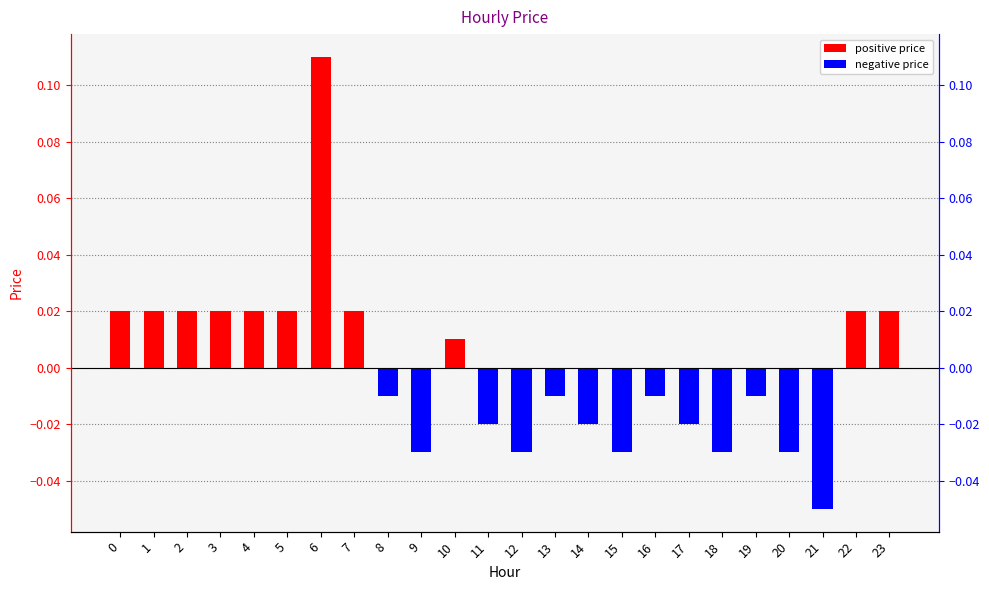

Which has a higher value, 21 or 2?

2